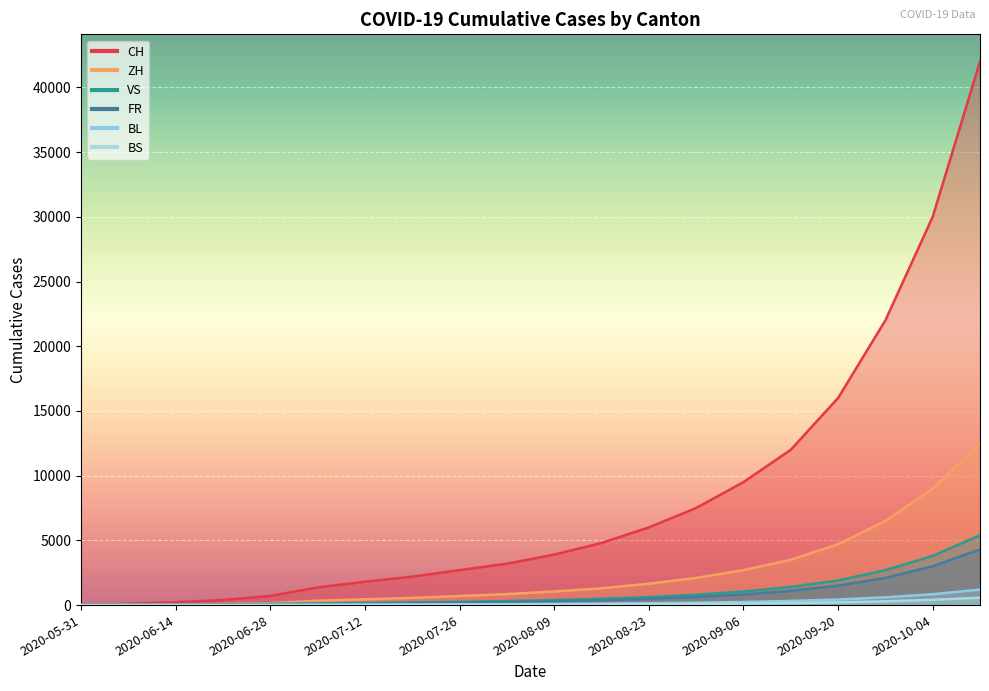

True or false: FR has more than 2 points higher than both neighbors.

False